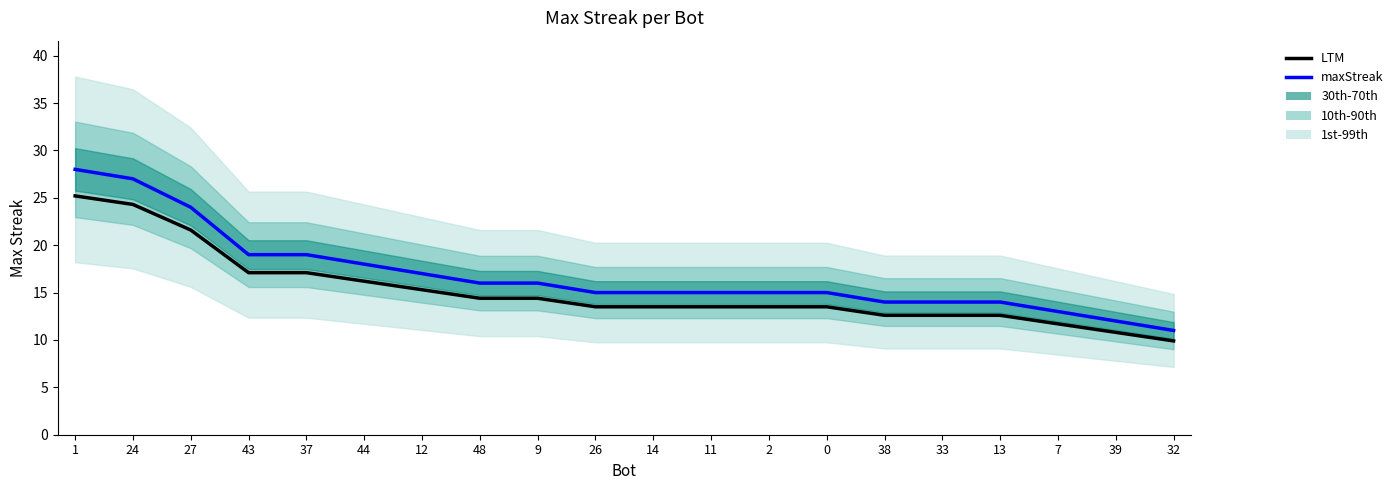

True or false: LTM and maxStreak cross at least once.

False